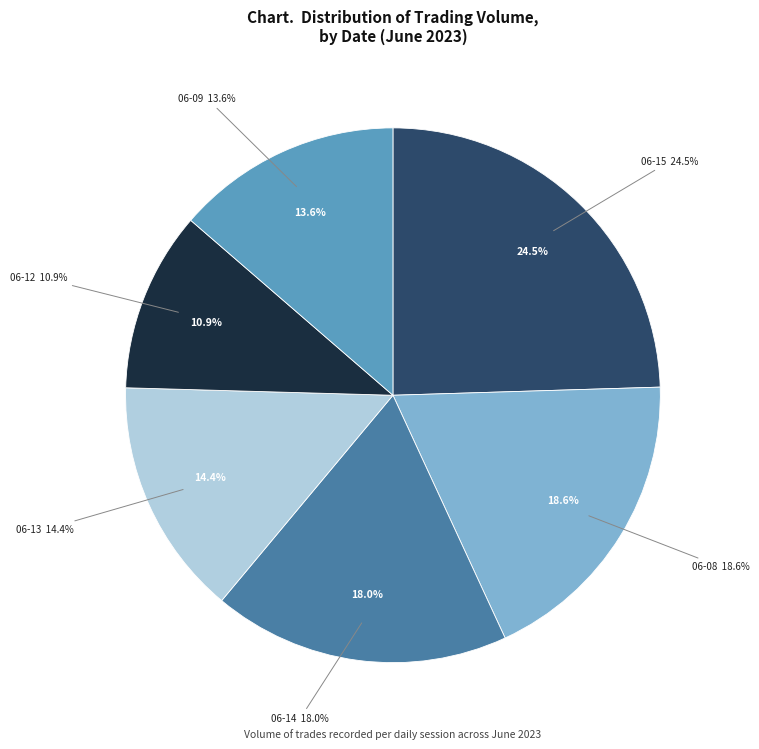

Do 2023-06-13 14:15 and 2023-06-08 10:15 together represent more than half of the pie?

No